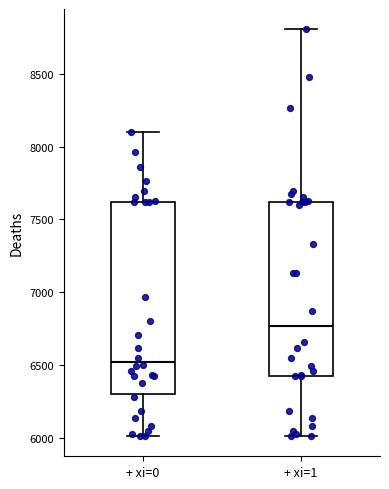

Where is the upper edge of the box for + xi=0 on the y-axis? The values are not printed on the chart, so give them approximately, as read against the axis.

7600